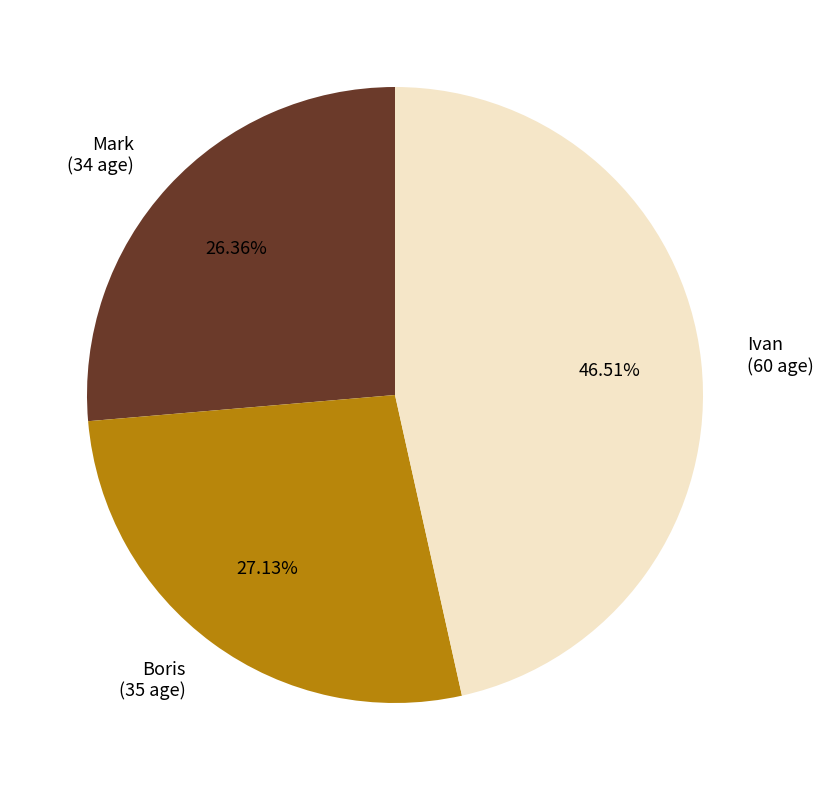

Is there a majority slice in this chart?

No